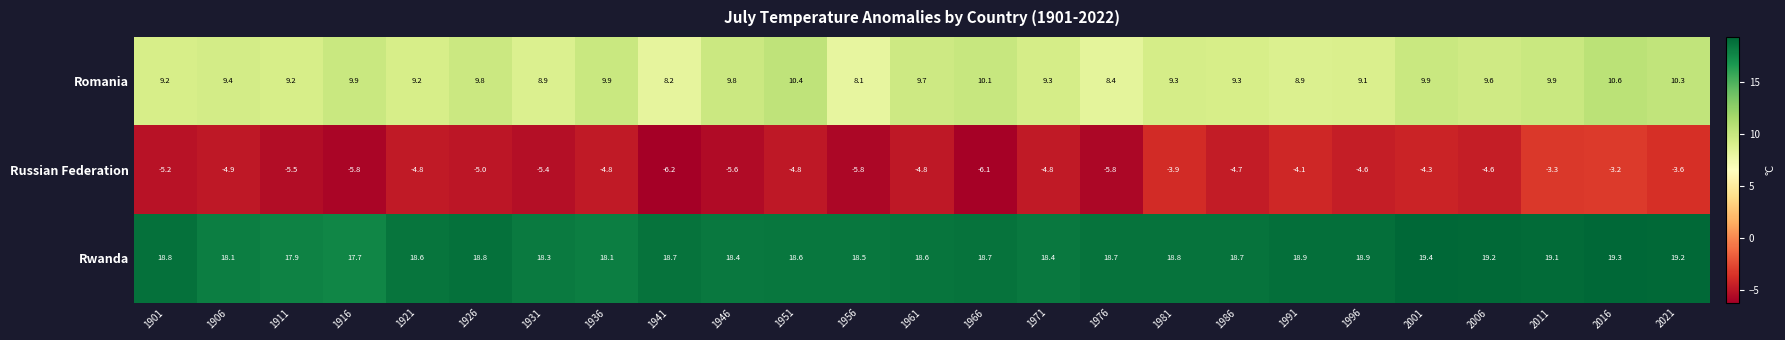

What is the approximate value of Russian Federation at 1961?

-4.8